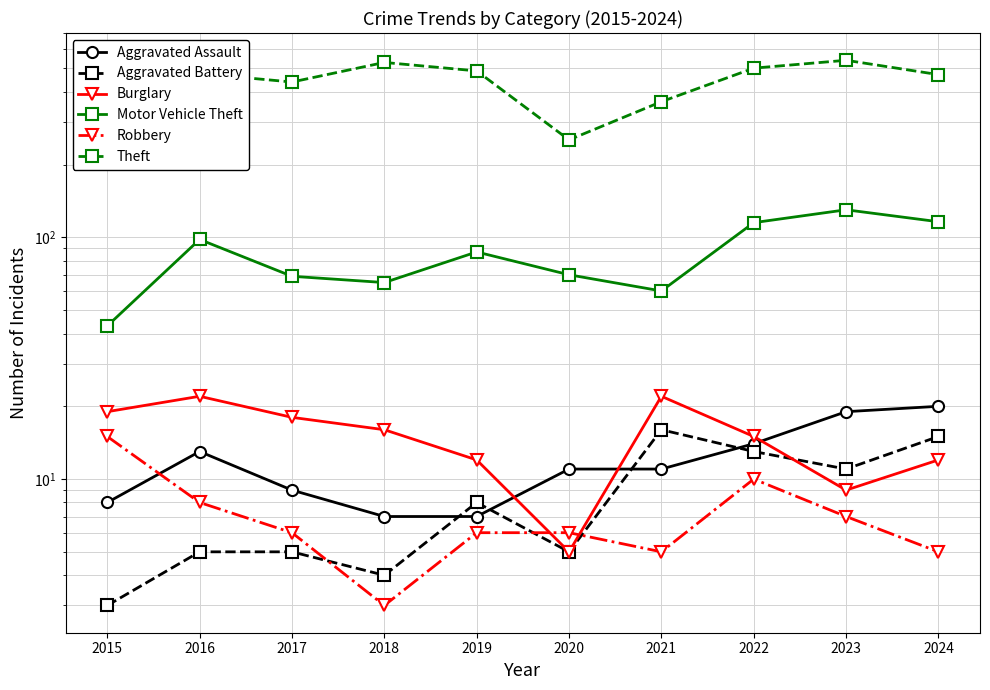

What is the value of the Aggravated Assault point at the 8th from the left?

14